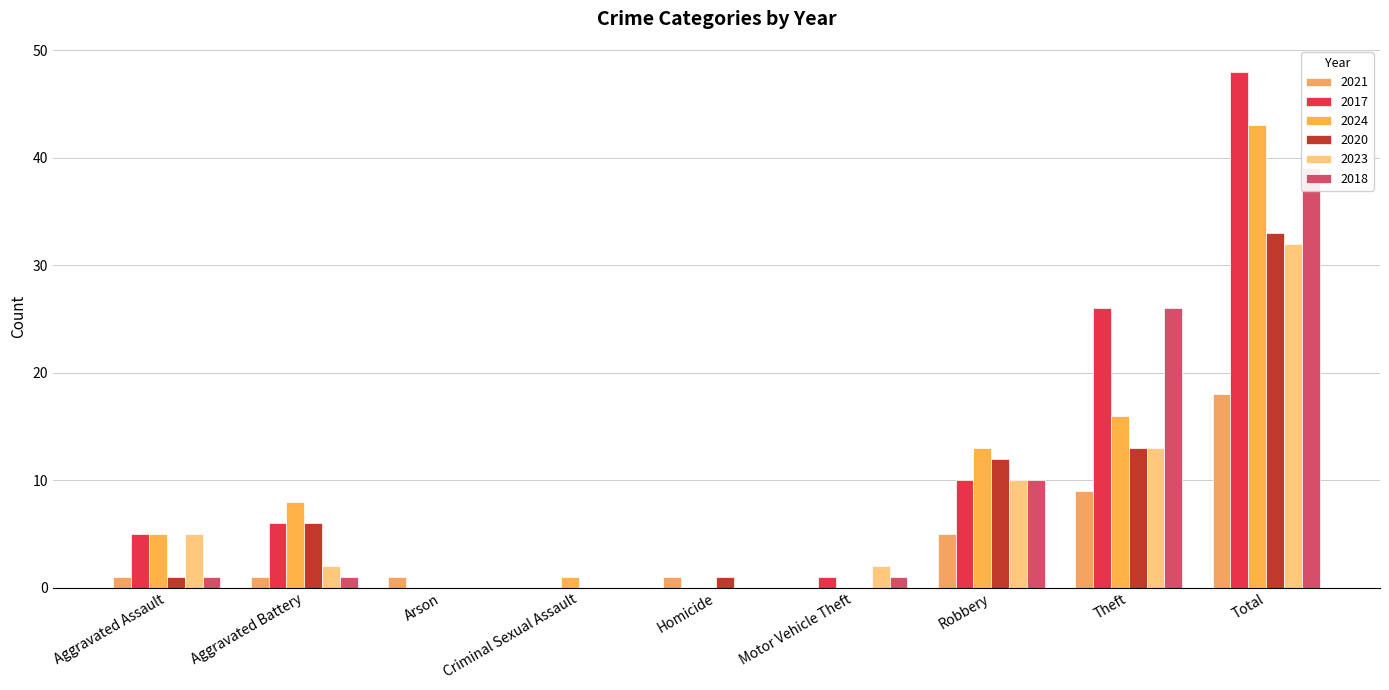

The 2018 series shows 1 at Motor Vehicle Theft. True or false?

False